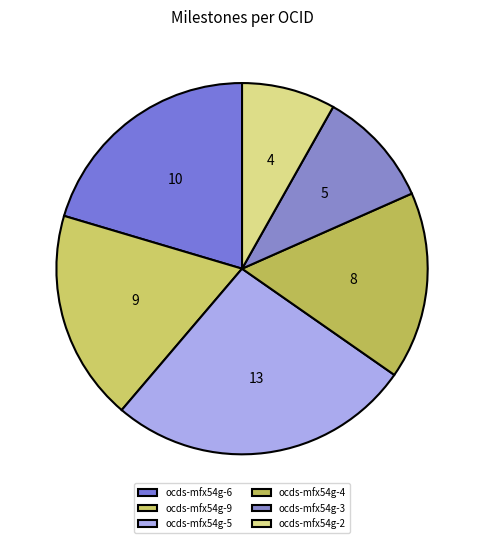

Approximately how many times larger is the value at ocds-mfx54g-2 compared to ocds-mfx54g-5?

0.3